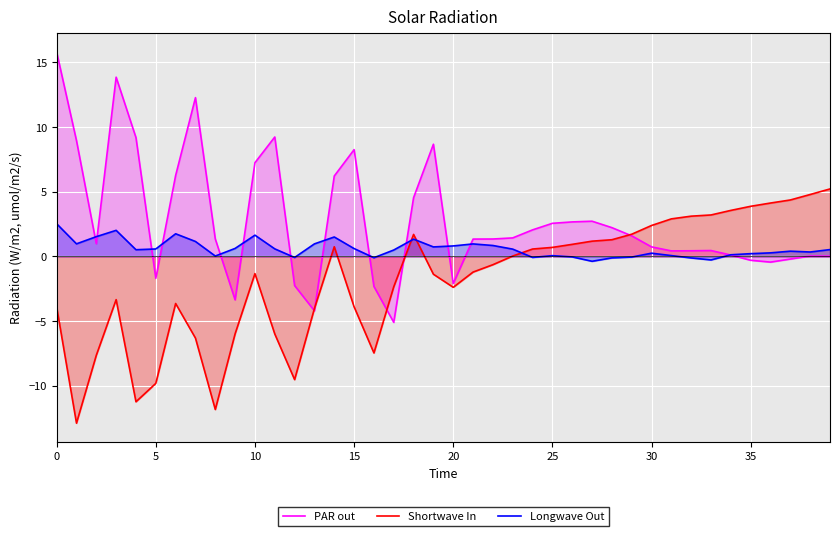

What is the sum of the PAR out values at 39 and 14?

6.2